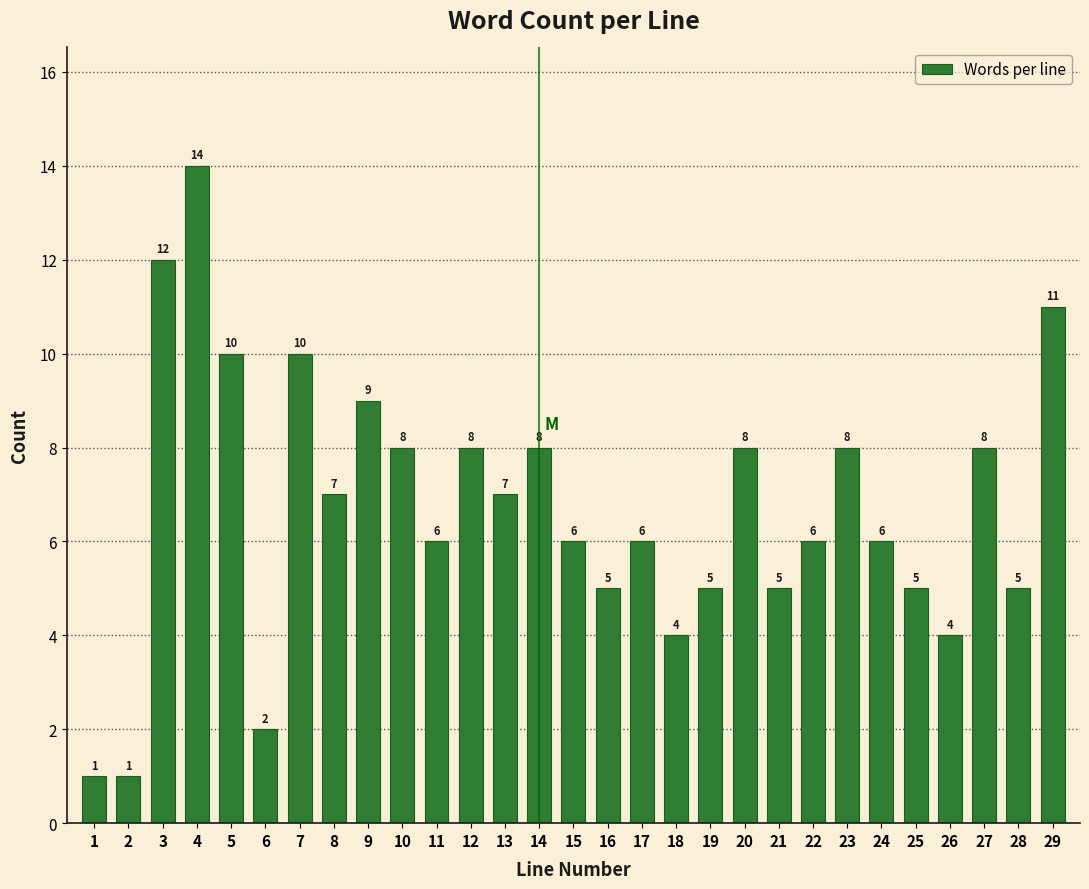

Reading right to left, extract all data points from this chart.

29=11	28=5	27=8	26=4	25=5	24=6	23=8	22=6	21=5	20=8	19=5	18=4	17=6	16=5	15=6	14=8	13=7	12=8	11=6	10=8	9=9	8=7	7=10	6=2	5=10	4=14	3=12	2=1	1=1